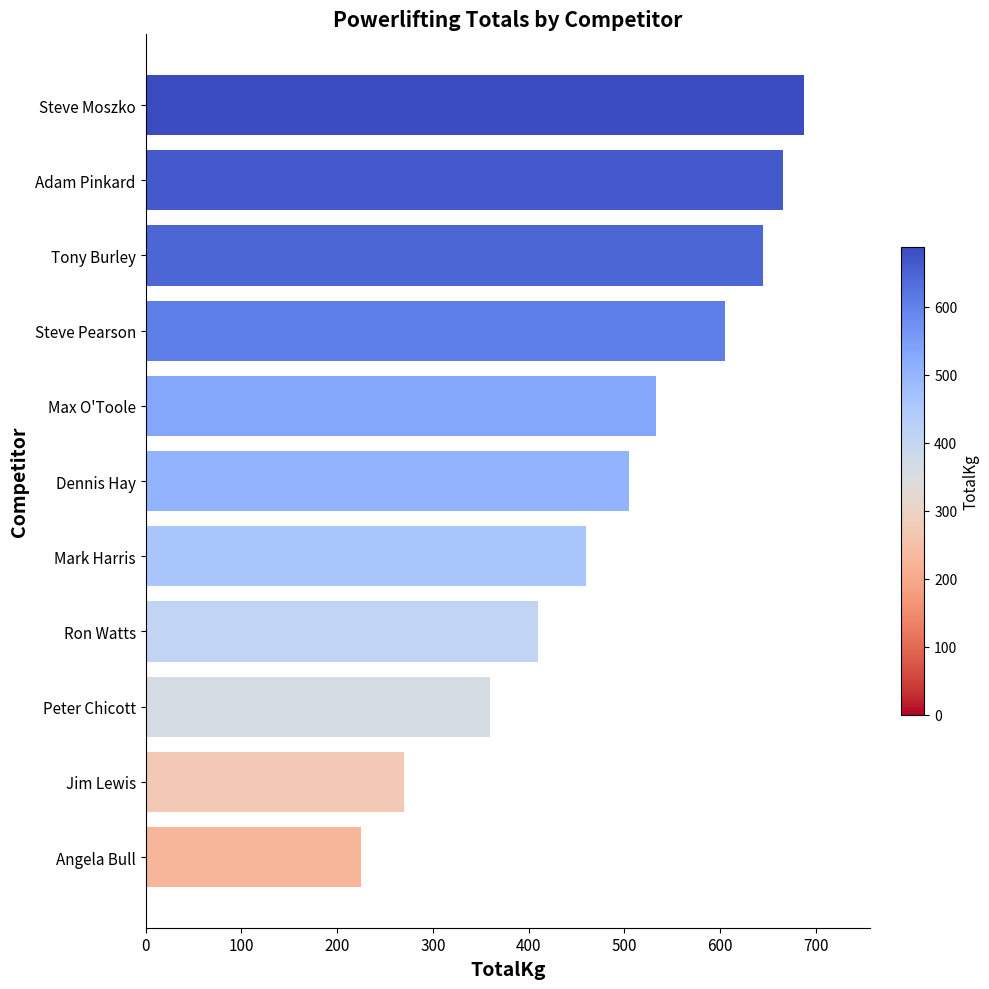

How many bars are there in total?

11